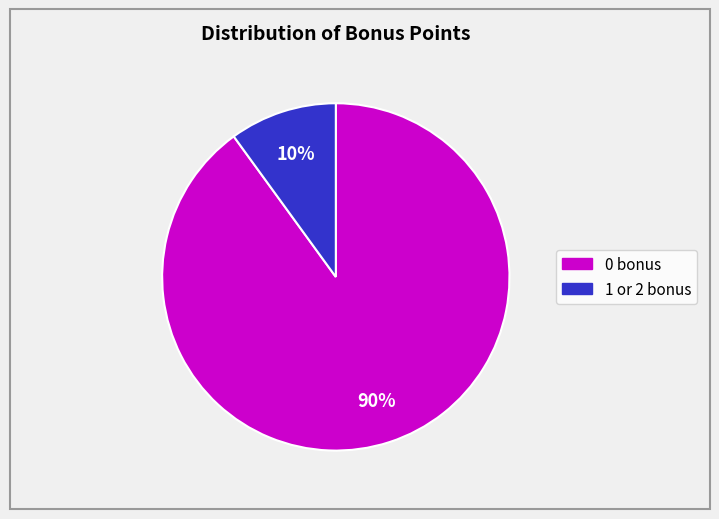

To the nearest percent, what is the difference between the largest and smallest slice percentages?

80%